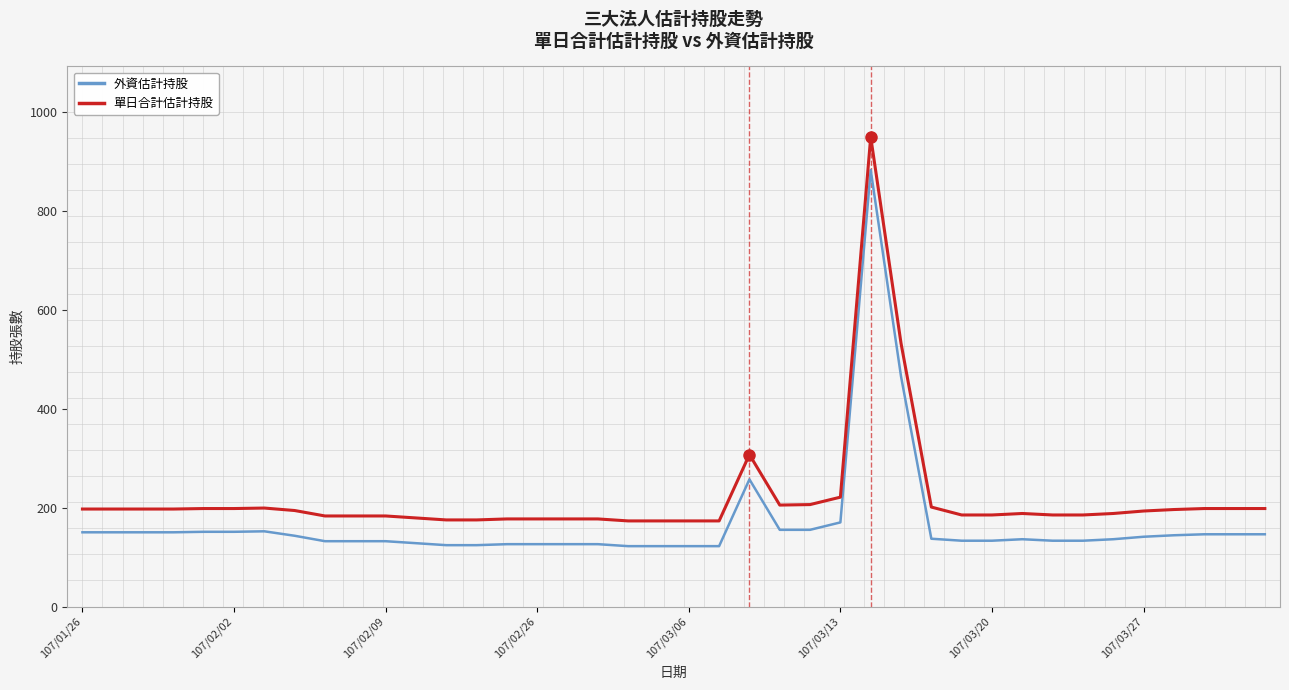

Which series has the largest range (max minus min)?

單日合計估計持股